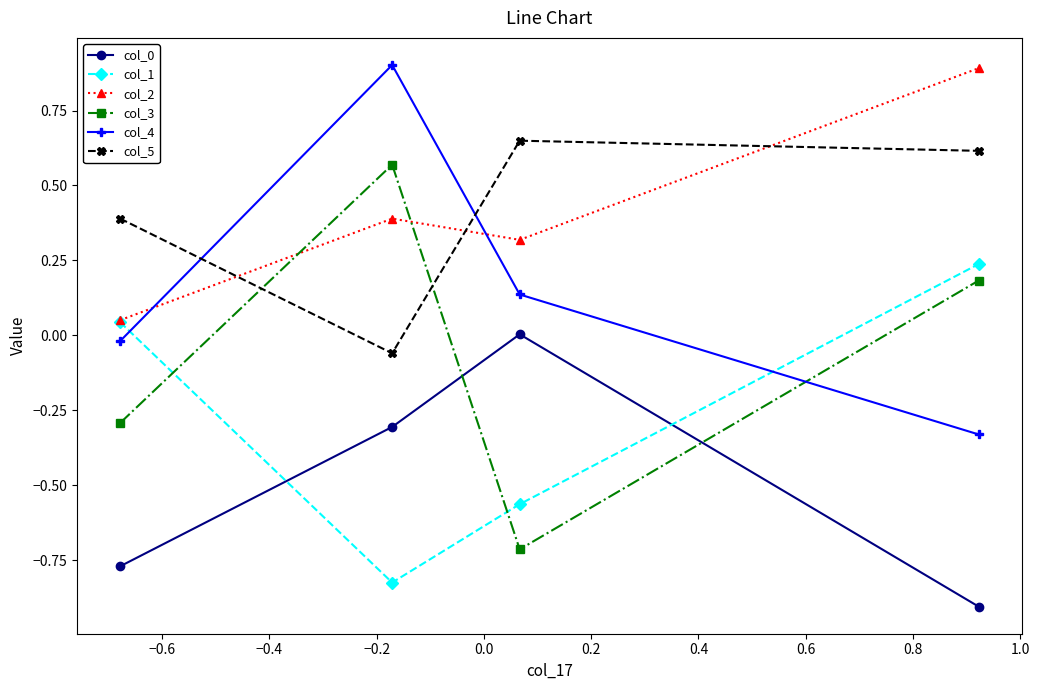

Is this an area chart (filled region under the line)?

No